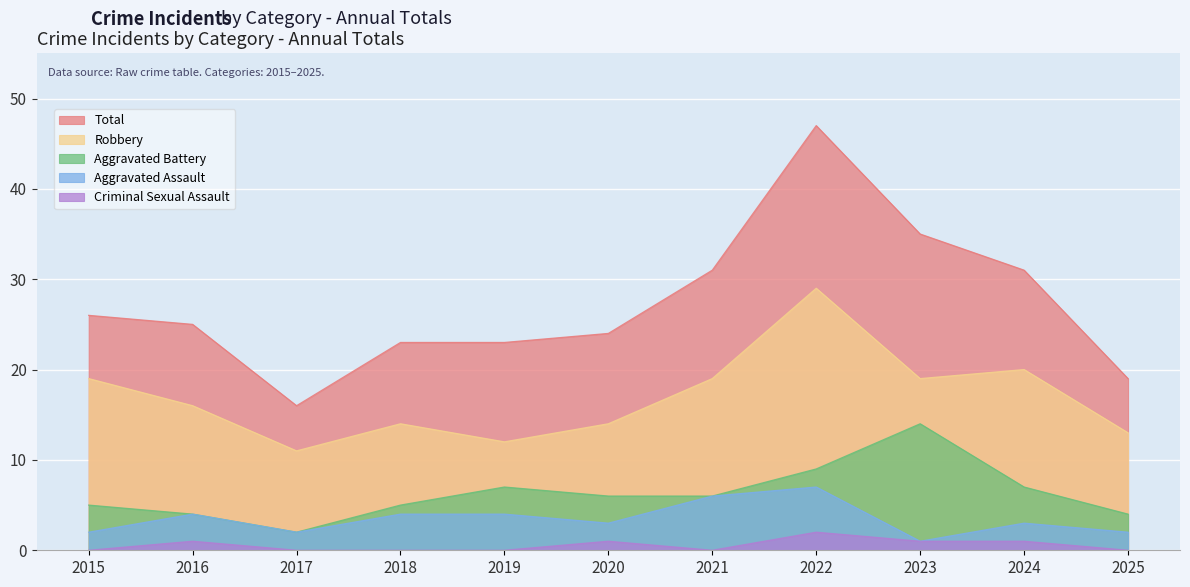

How many values in Criminal Sexual Assault are above zero?

5